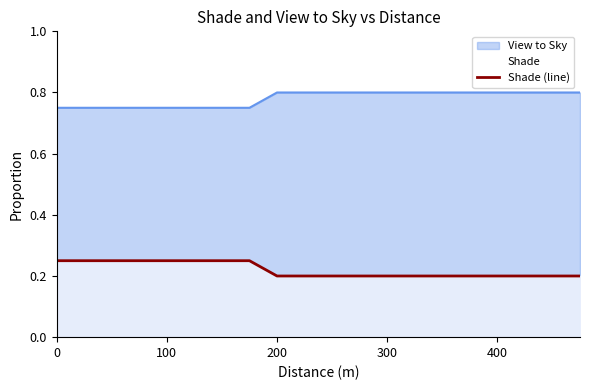

List the series in order of their overall mean, lowest first.

Shade (line), View to Sky